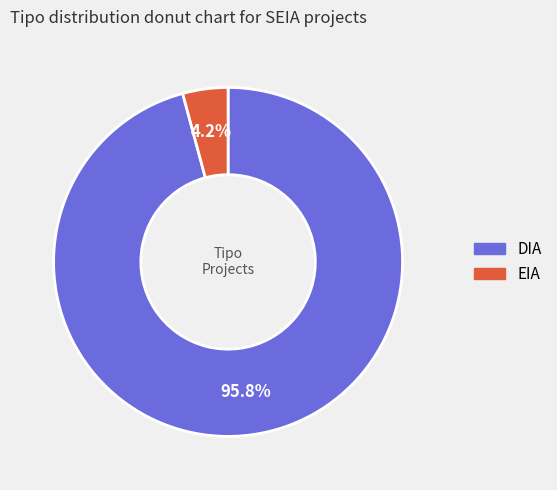

Which has a higher value, EIA or DIA?

DIA